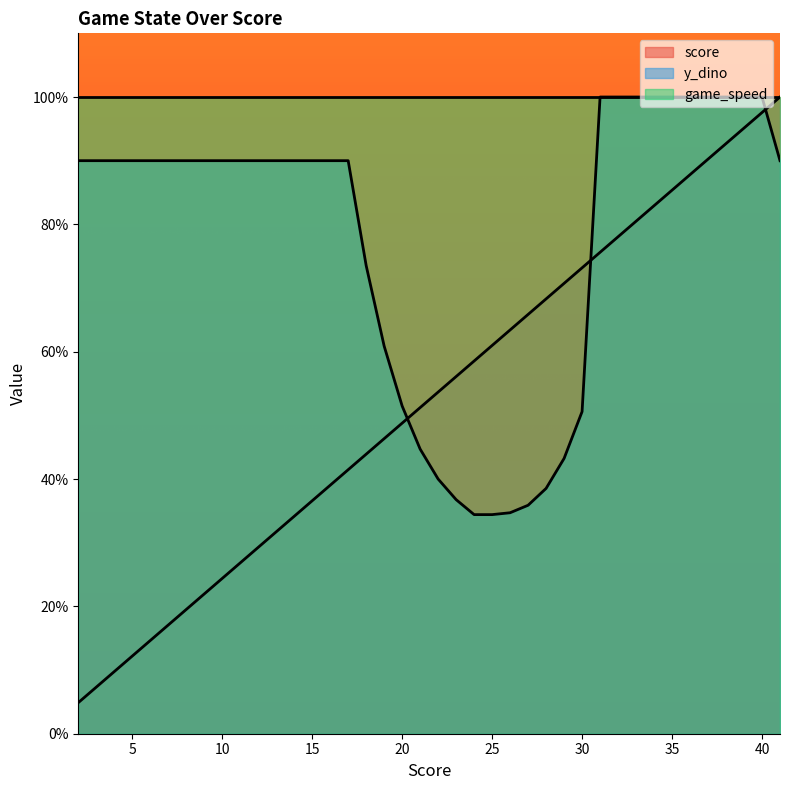

List the labels in order of y_dino value, smallest first.

24, 25, 26, 27, 23, 28, 22, 29, 21, 30, 20, 19, 18, 2, 3, 4, 5, 6, 7, 8, 9, 10, 11, 12, 13, 14, 15, 16, 17, 41, 31, 32, 33, 34, 35, 36, 37, 38, 39, 40